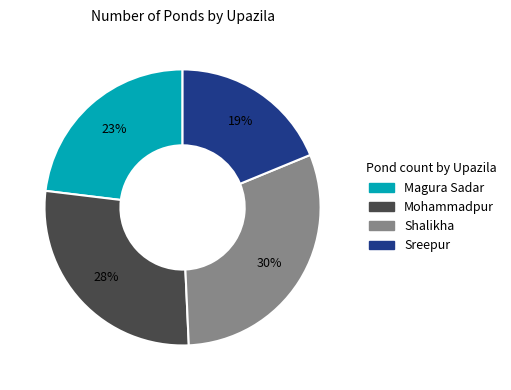

Is it true that Sreepur is 19% of the pie?

True